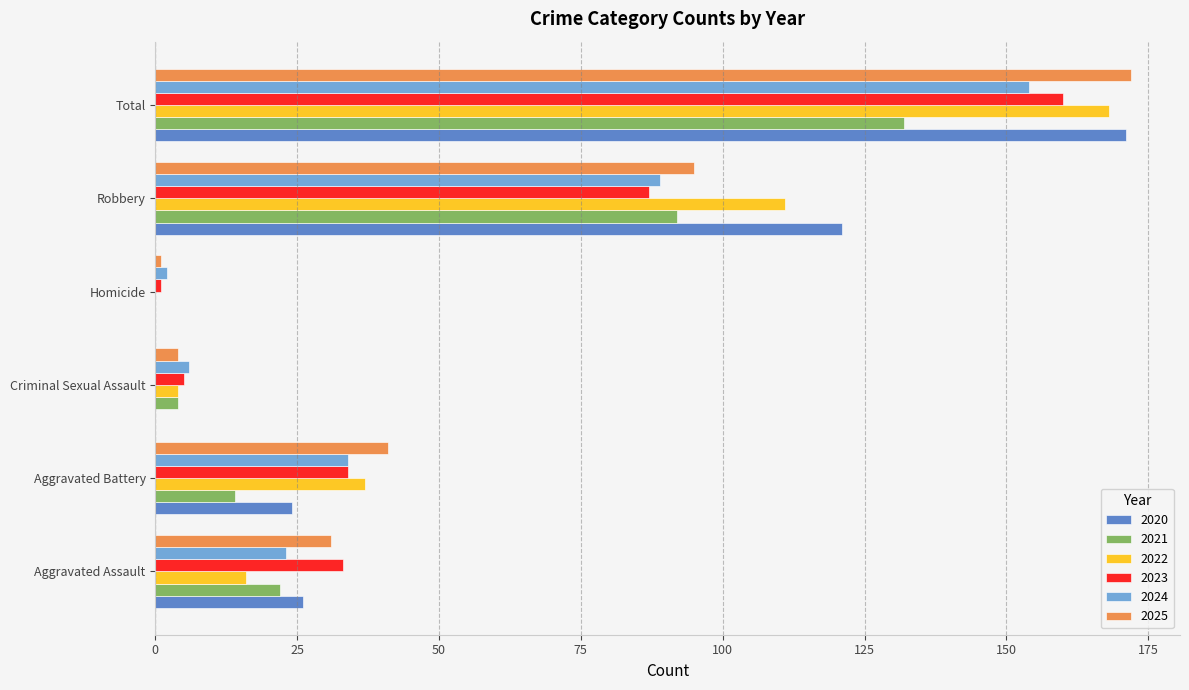

How many distinct data groups are displayed?

6